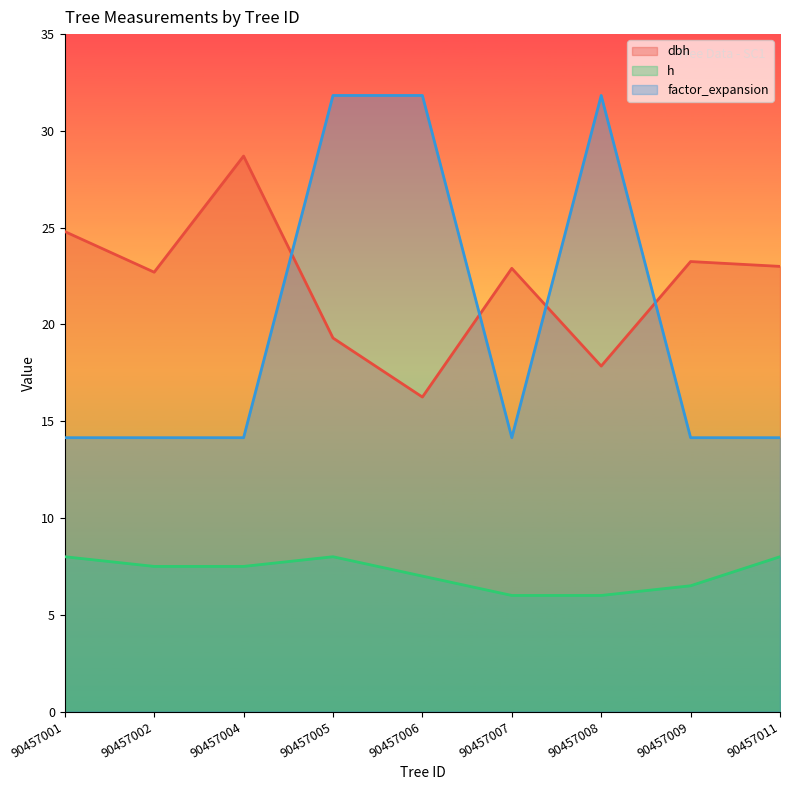

At which label does h first exceed 7?

90457001